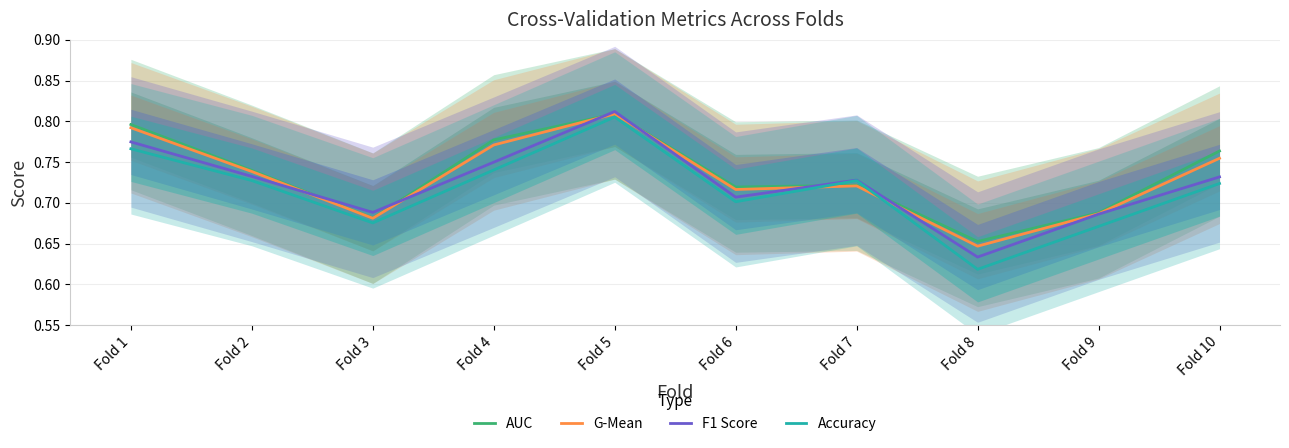

Rank the series at Fold 2 from highest to lowest value.

AUC, G-Mean, F1 Score, Accuracy